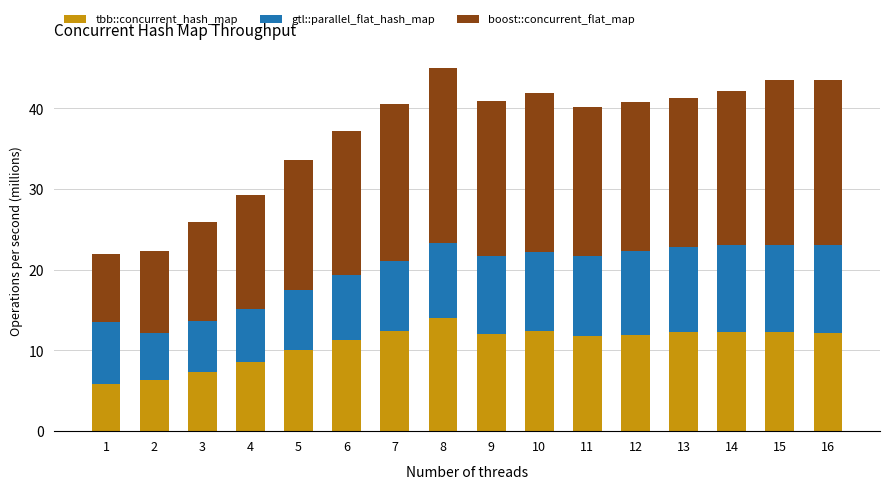

Are the bars horizontal?

No